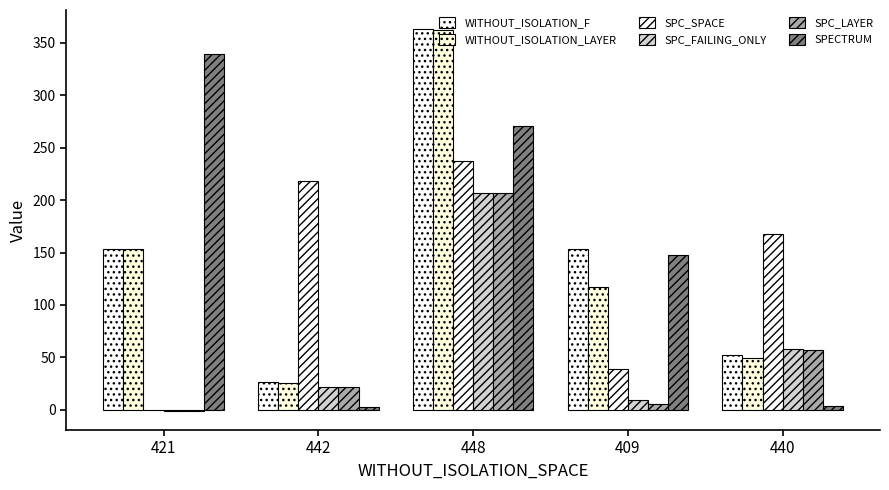

Is it true that WITHOUT_ISOLATION_LAYER equals 153 at 421?

True